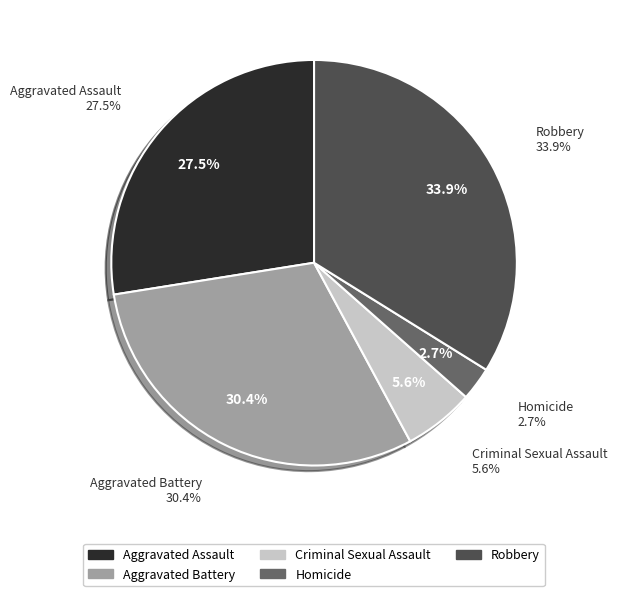

What percentage is the Aggravated Assault slice, to the nearest percent?

28%